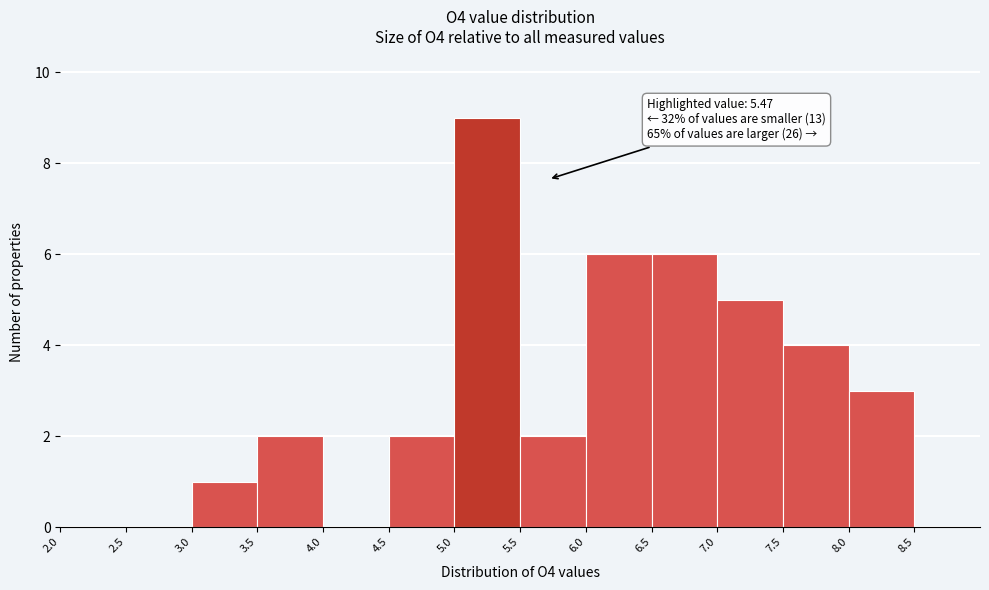

Over which range of the x-axis is the bar tallest?

5.0 to 5.5